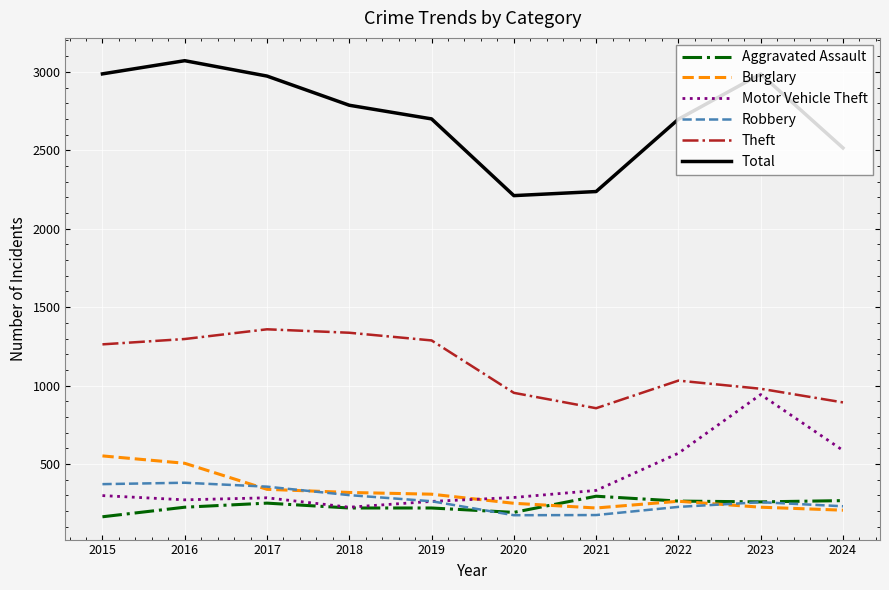

Where is Burglary nearest to the value 379?

2017